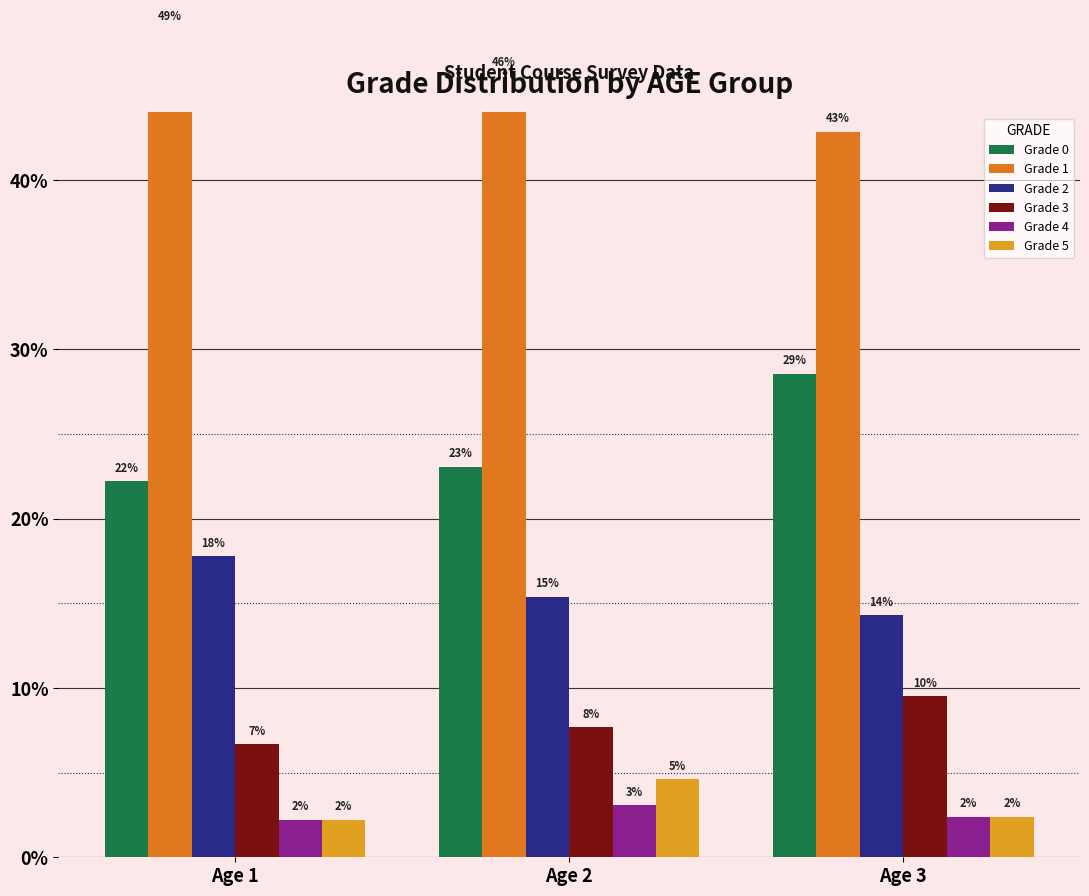

Which series has the widest spread of values?

Grade 0